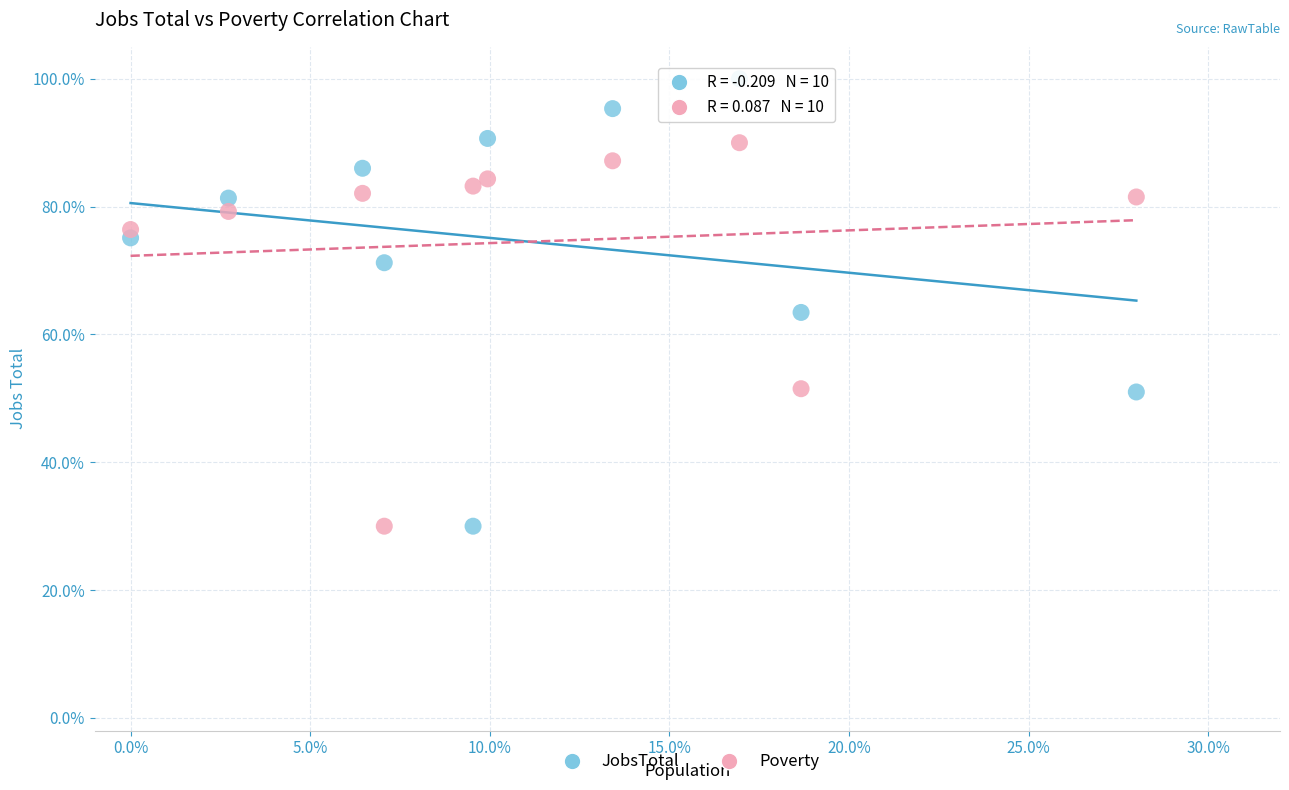

Which series contains the highest Y value?

JobsTotal